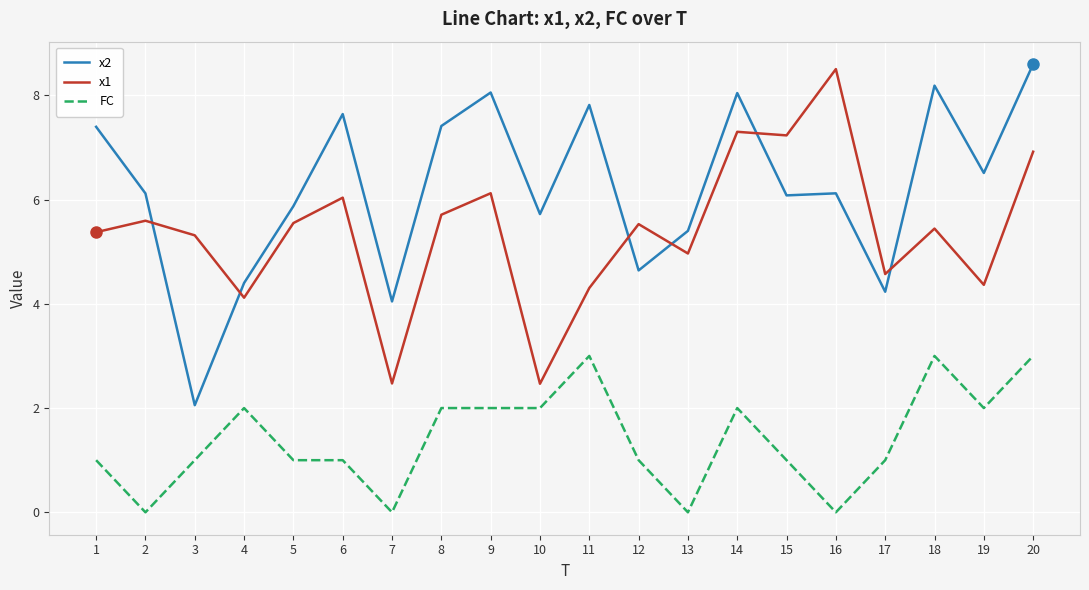

Is the value of FC at 19 greater than the value of x1 at 4?

No